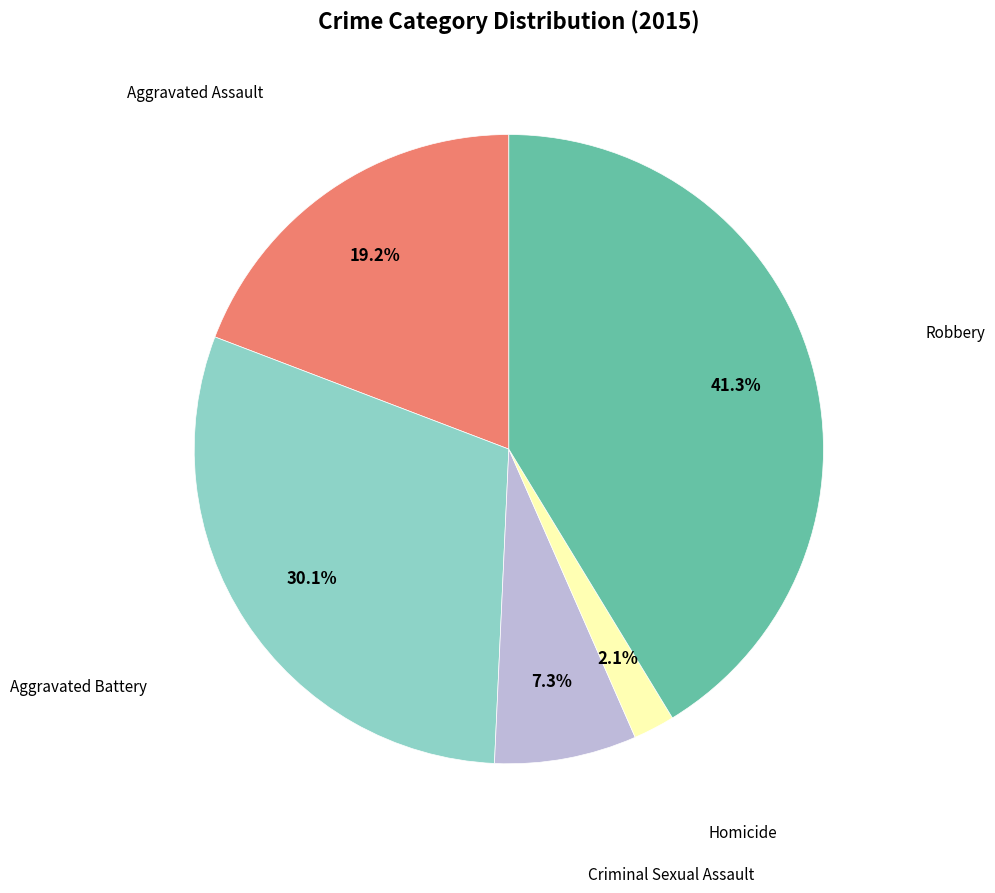

Is there any slice that represents more than half of the pie?

No